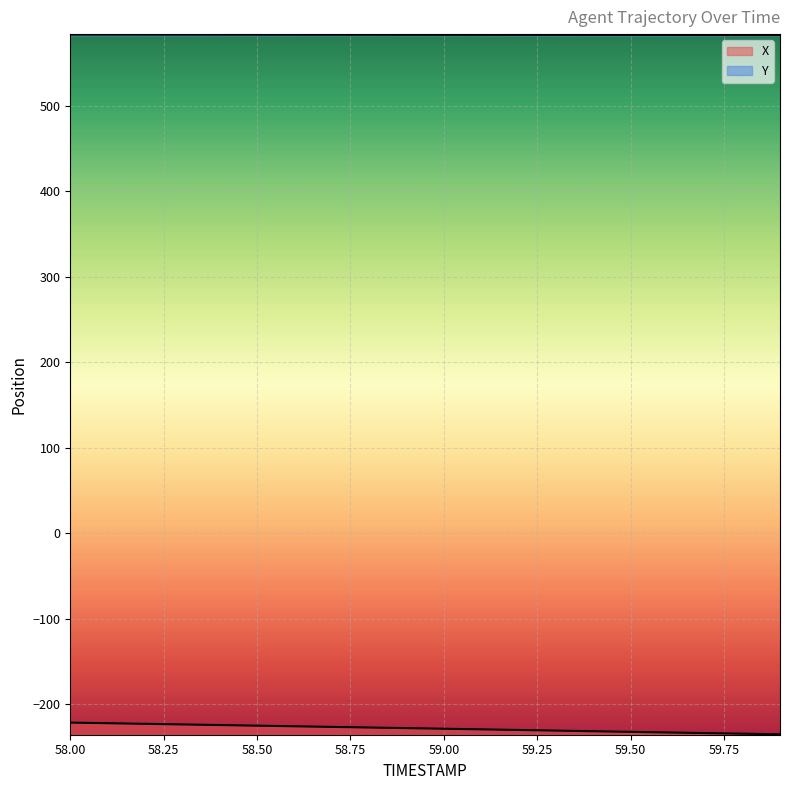

True or false: X has more than 0 interior local peaks.

False